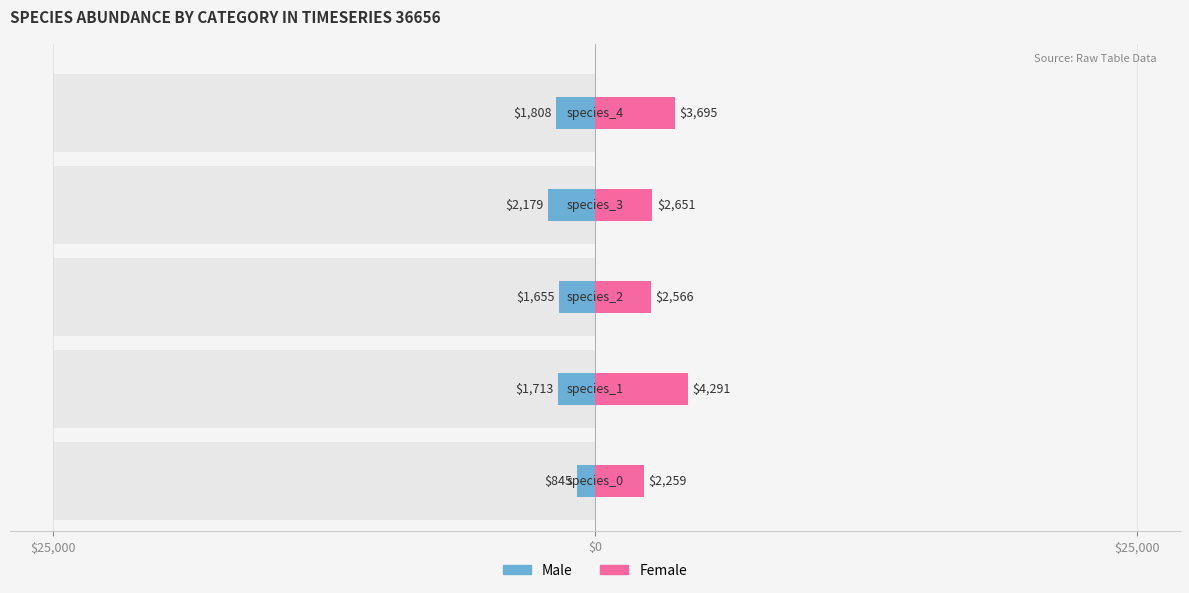

Rank the series by their average value, from lowest to highest.

Male, Female